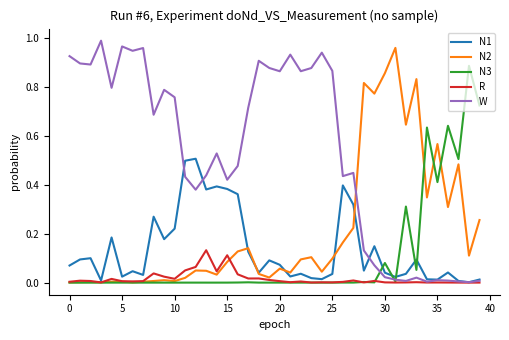

Which series has the largest total across all categories?

W